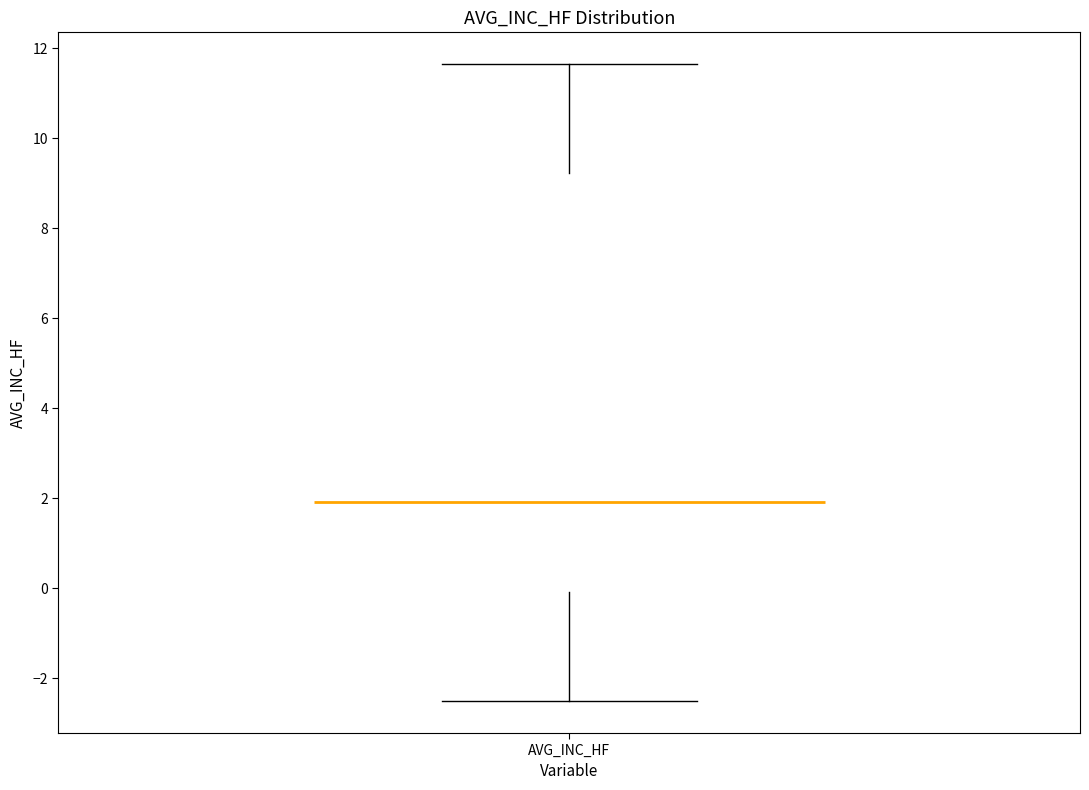

Read this box plot against the y-axis: the position of the median line, the range covered by the box, and the ends of both whiskers. The values are not printed on the chart, so give them approximately, as read against the axis.

median 2.0, box 0.0 to 9.2, whiskers -2.6 to 11.6